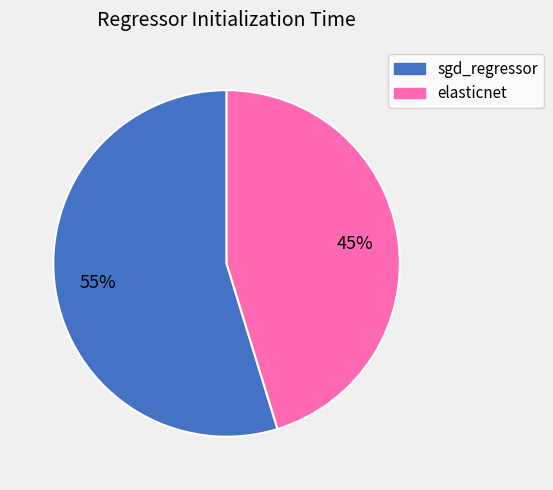

What is the majority slice?

sgd_regressor